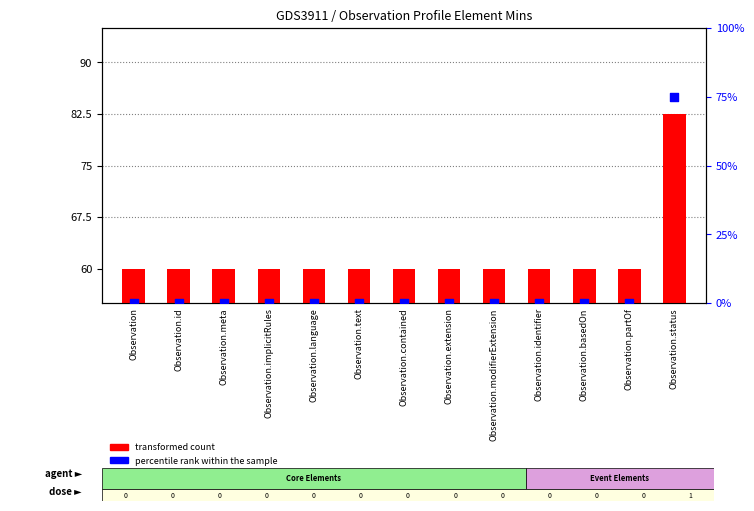

Which series reaches the minimum Y coordinate?

percentile rank within the sample